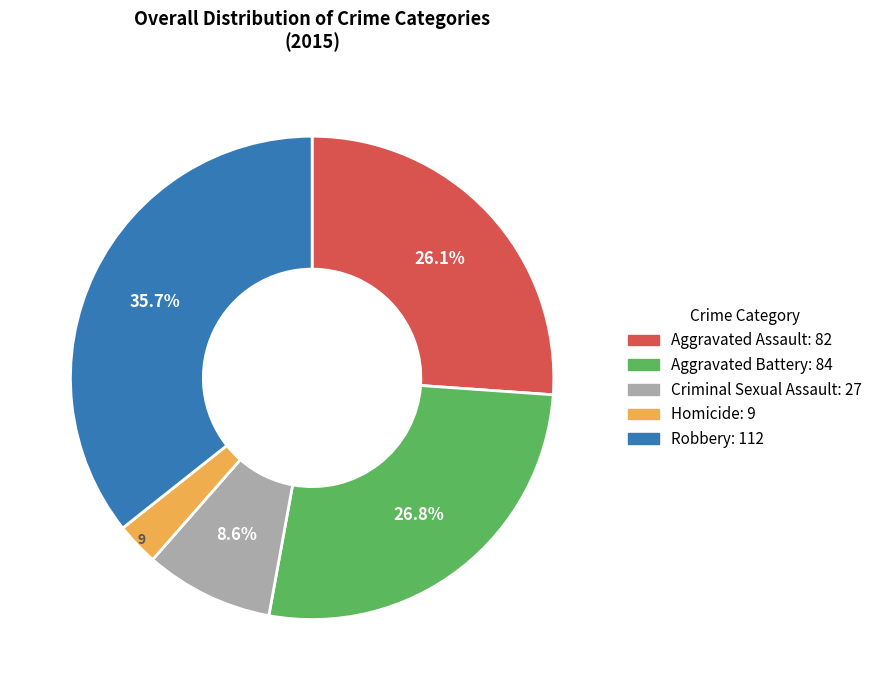

Between Aggravated Battery and Homicide, which is larger?

Aggravated Battery